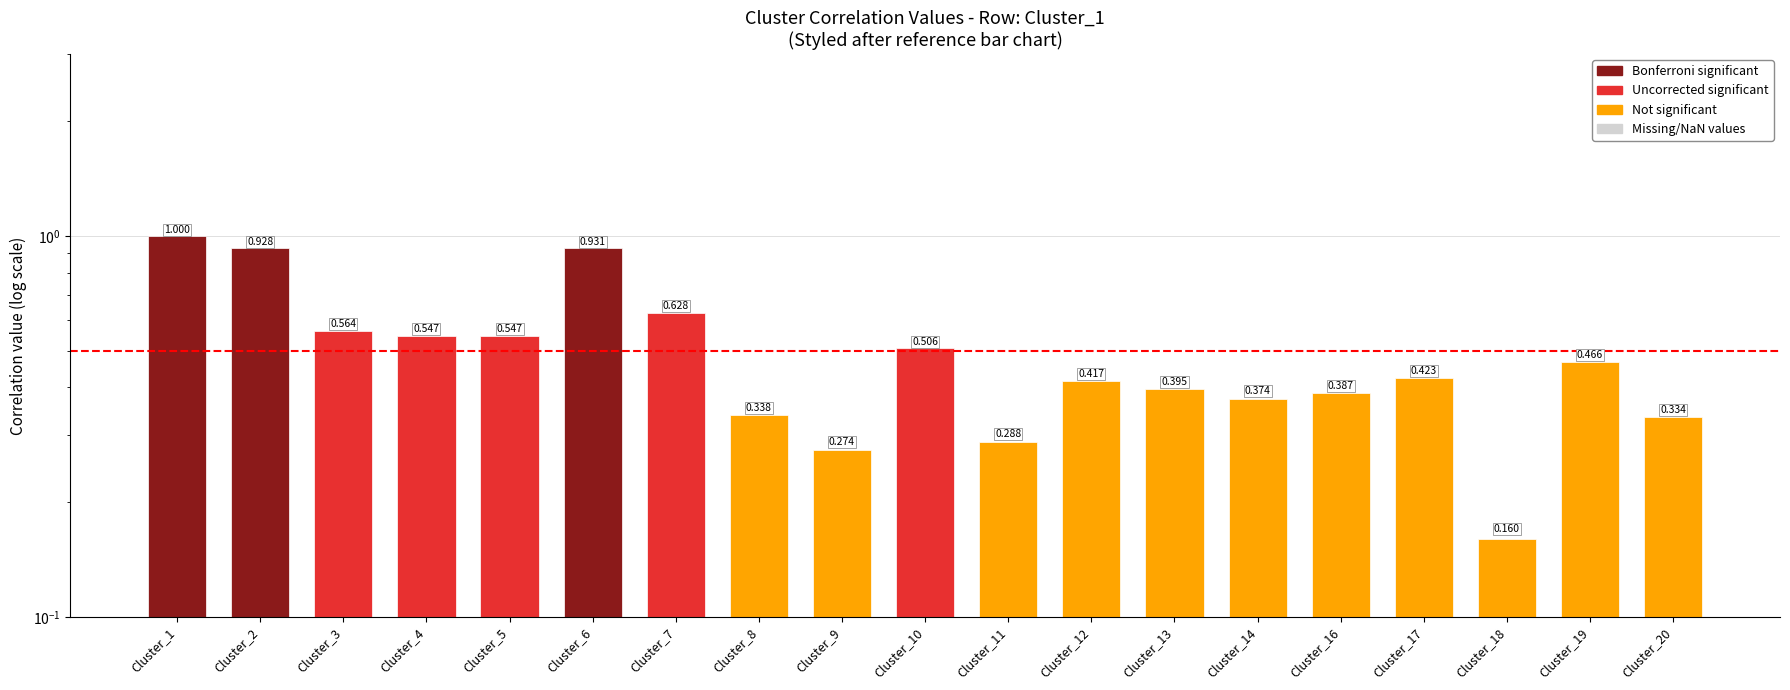

List the labels in order of value, smallest first.

Cluster_18, Cluster_9, Cluster_11, Cluster_20, Cluster_8, Cluster_14, Cluster_16, Cluster_13, Cluster_12, Cluster_17, Cluster_19, Cluster_10, Cluster_4, Cluster_5, Cluster_3, Cluster_7, Cluster_2, Cluster_6, Cluster_1